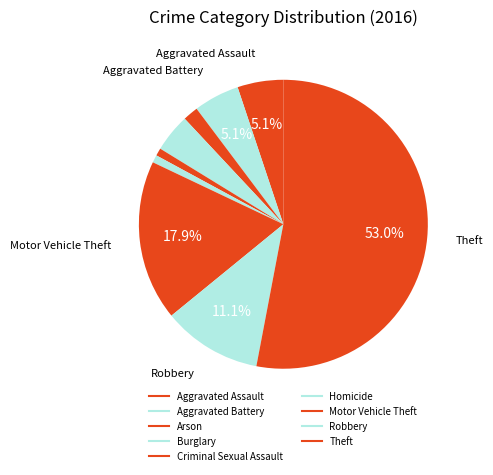

What percentage is NOT represented by Robbery?

88.9%